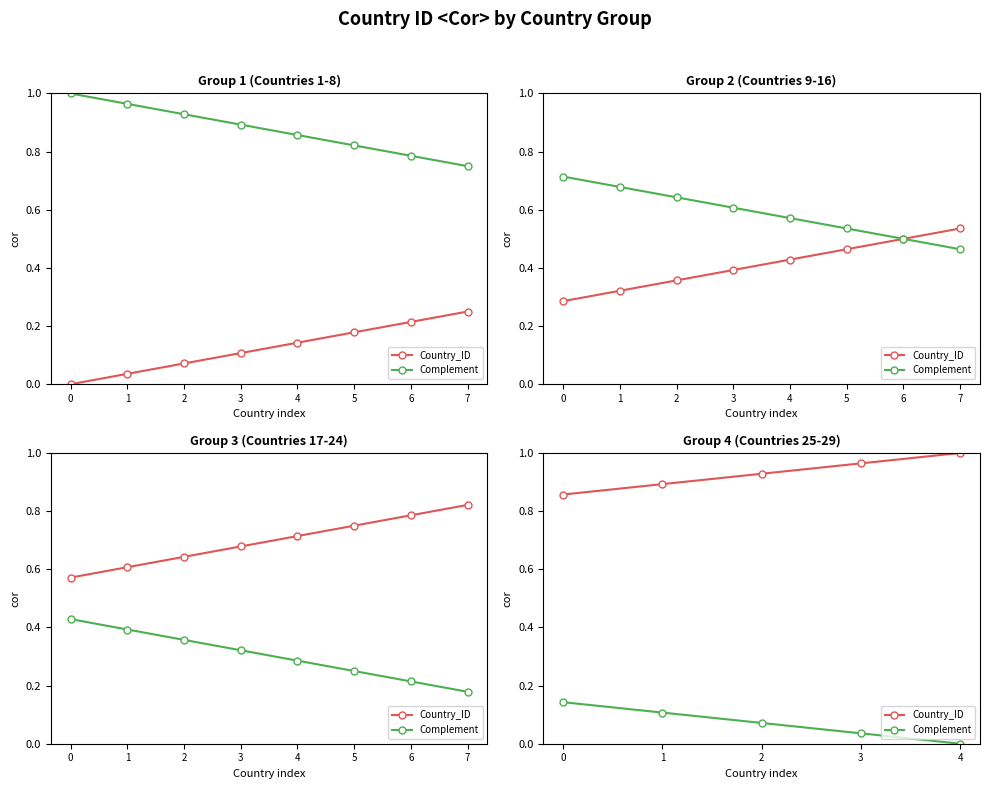

What is the total value across all series at 2?

1.0